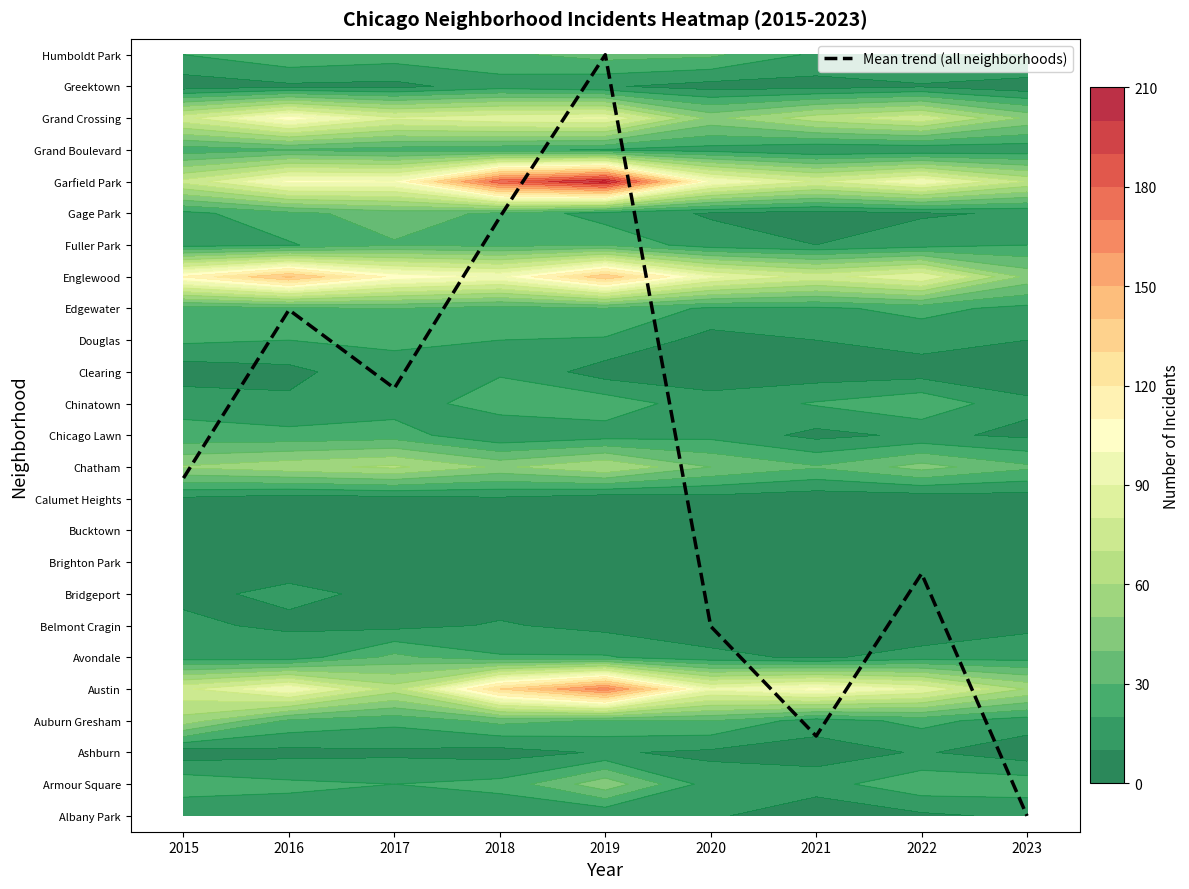

What is the difference between the maximum and minimum values?

24.0